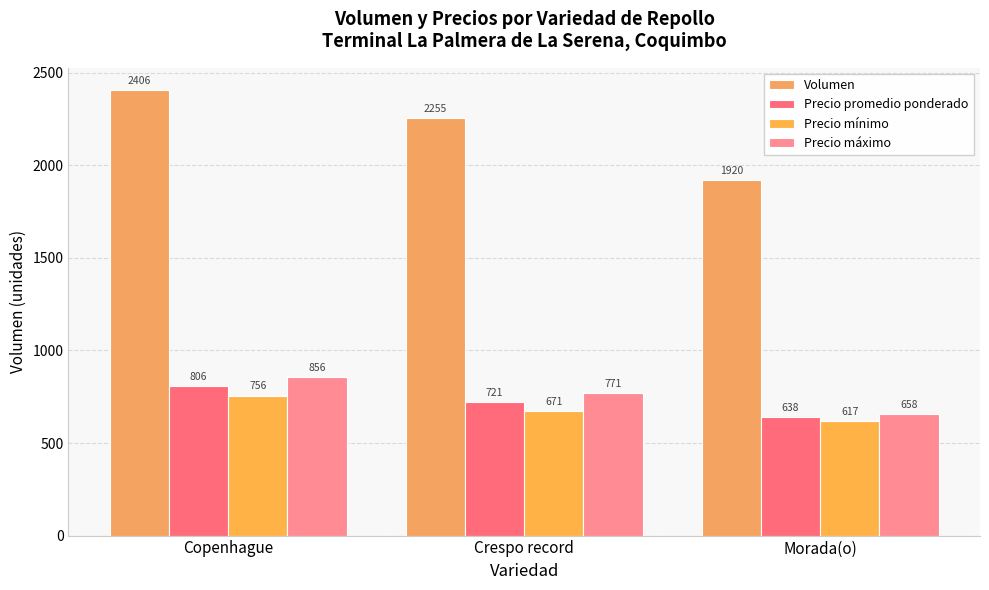

What is the difference between the highest and lowest values at Morada(o)?

1303